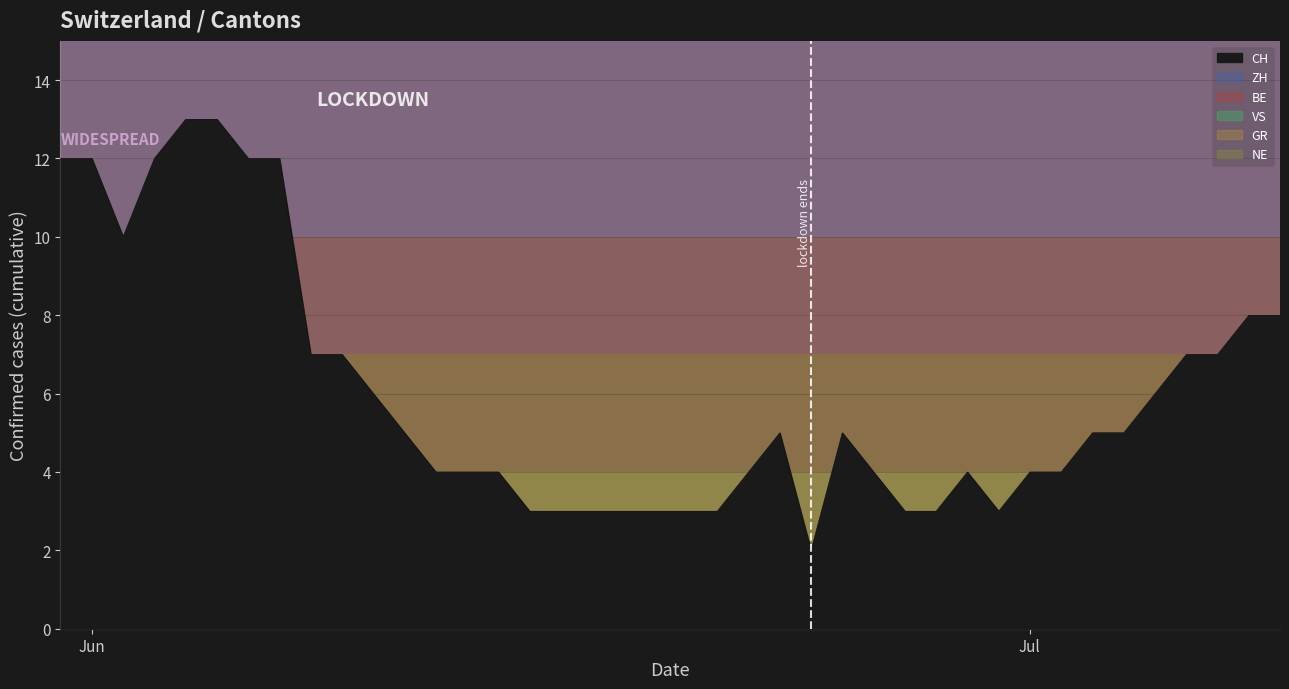

Which category has the highest value across all series?

2020-06-04